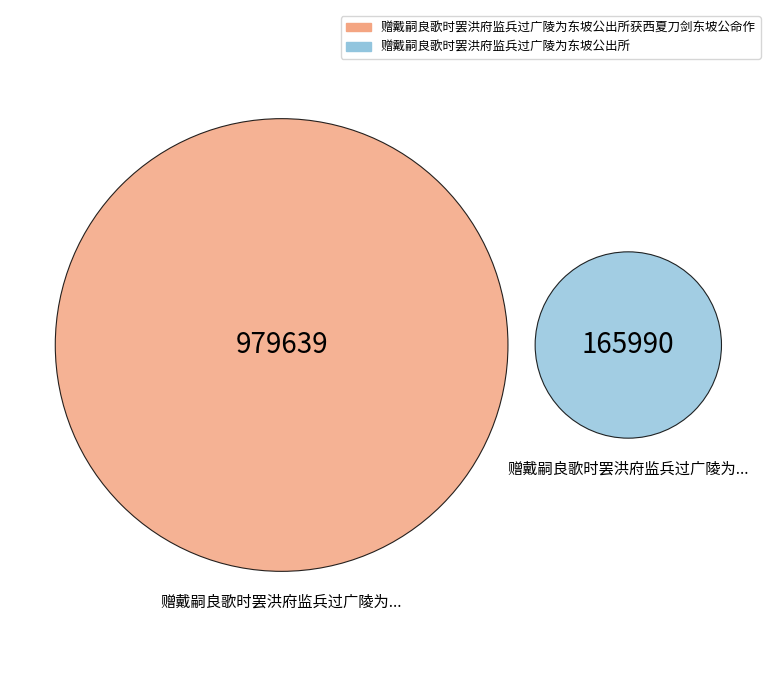

Does 赠戴嗣良歌时罢洪府监兵过广陵为东坡公出所获西夏刀剑东坡公命作 represent more than half of the total?

Yes